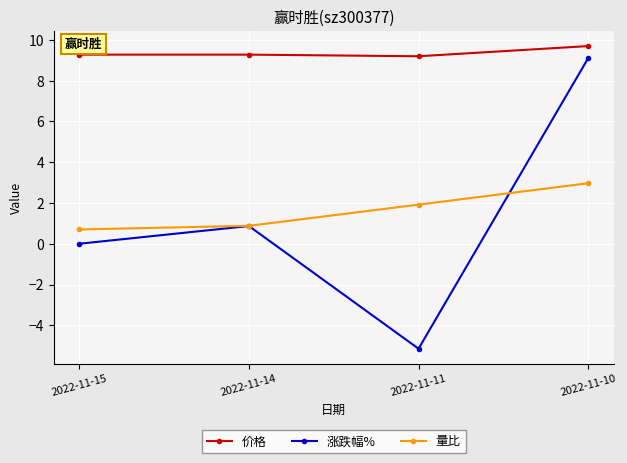

In 涨跌幅%, how many points are lower than both neighbors (excluding endpoints)?

1